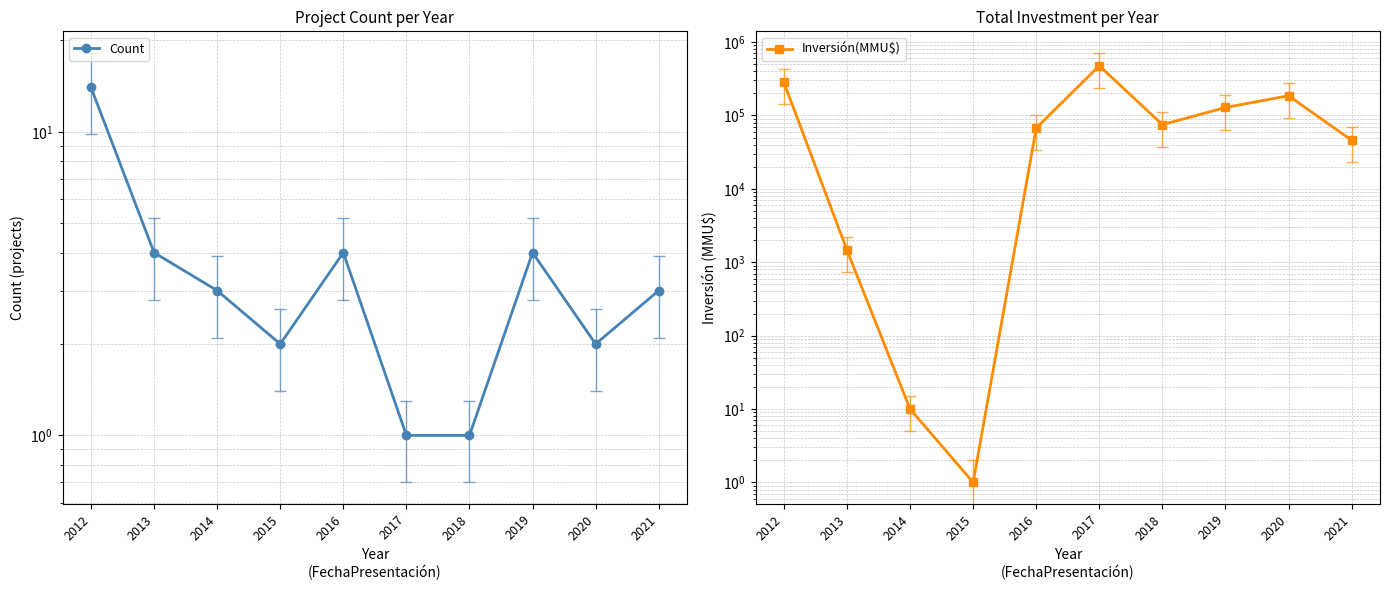

True or false: Inversión(MMU$) and Count intersect in this chart.

True